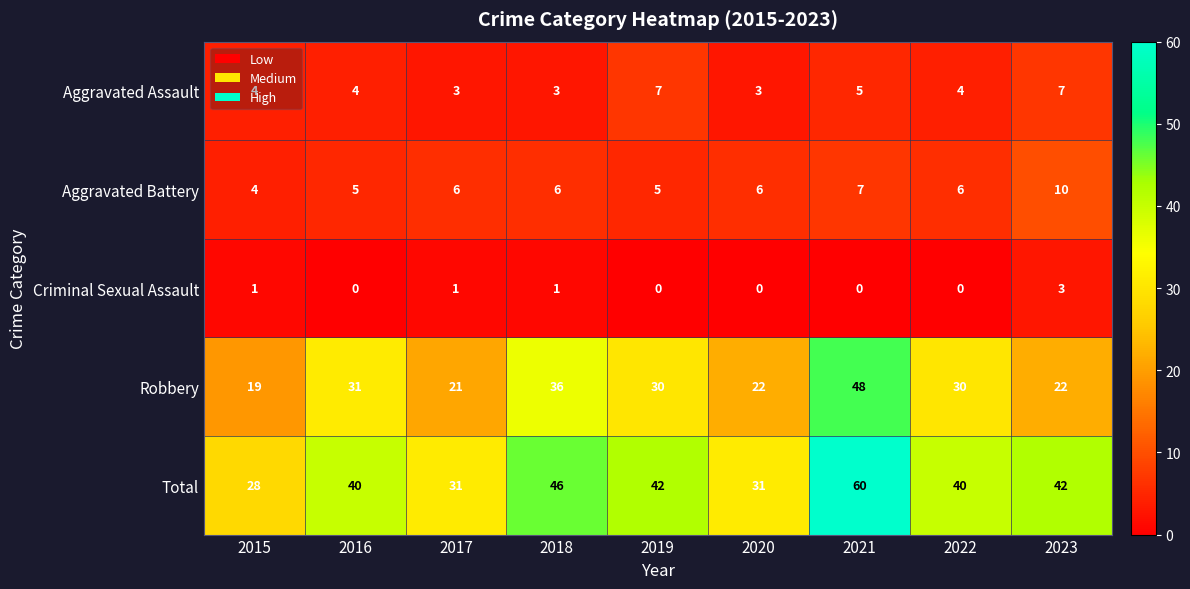

List the series in order of their peak value, highest first.

Total, Robbery, Aggravated Battery, Aggravated Assault, Criminal Sexual Assault